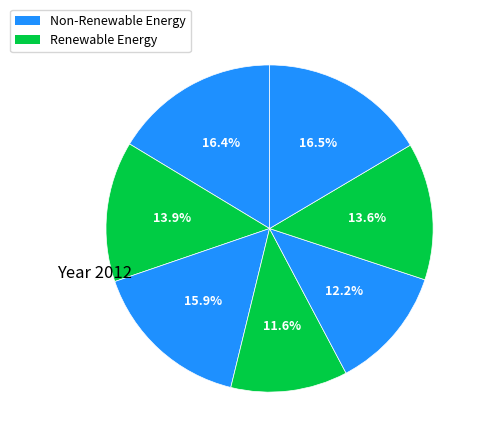

Count the number of slices in the pie.

7